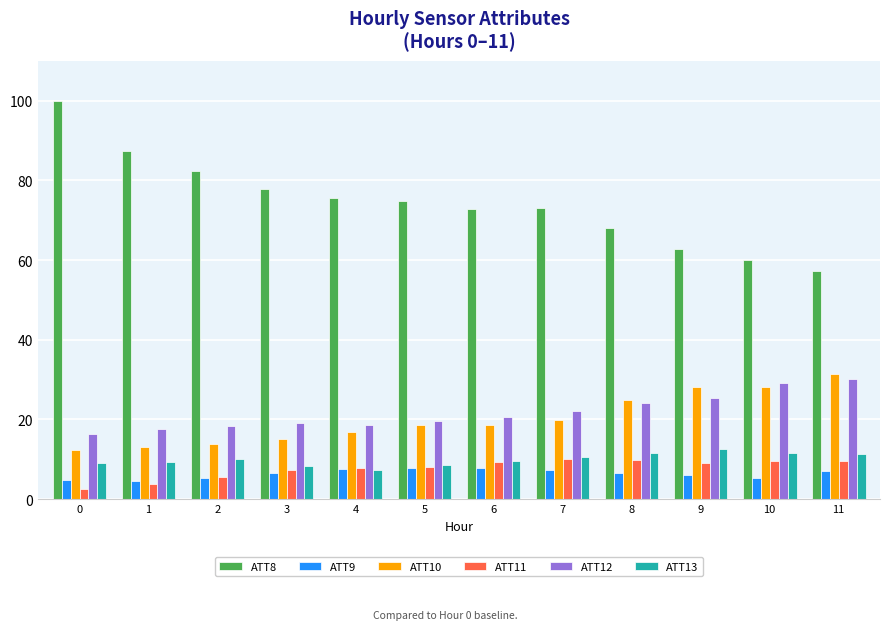

What is the approximate value of ATT12 at 2?

18.4